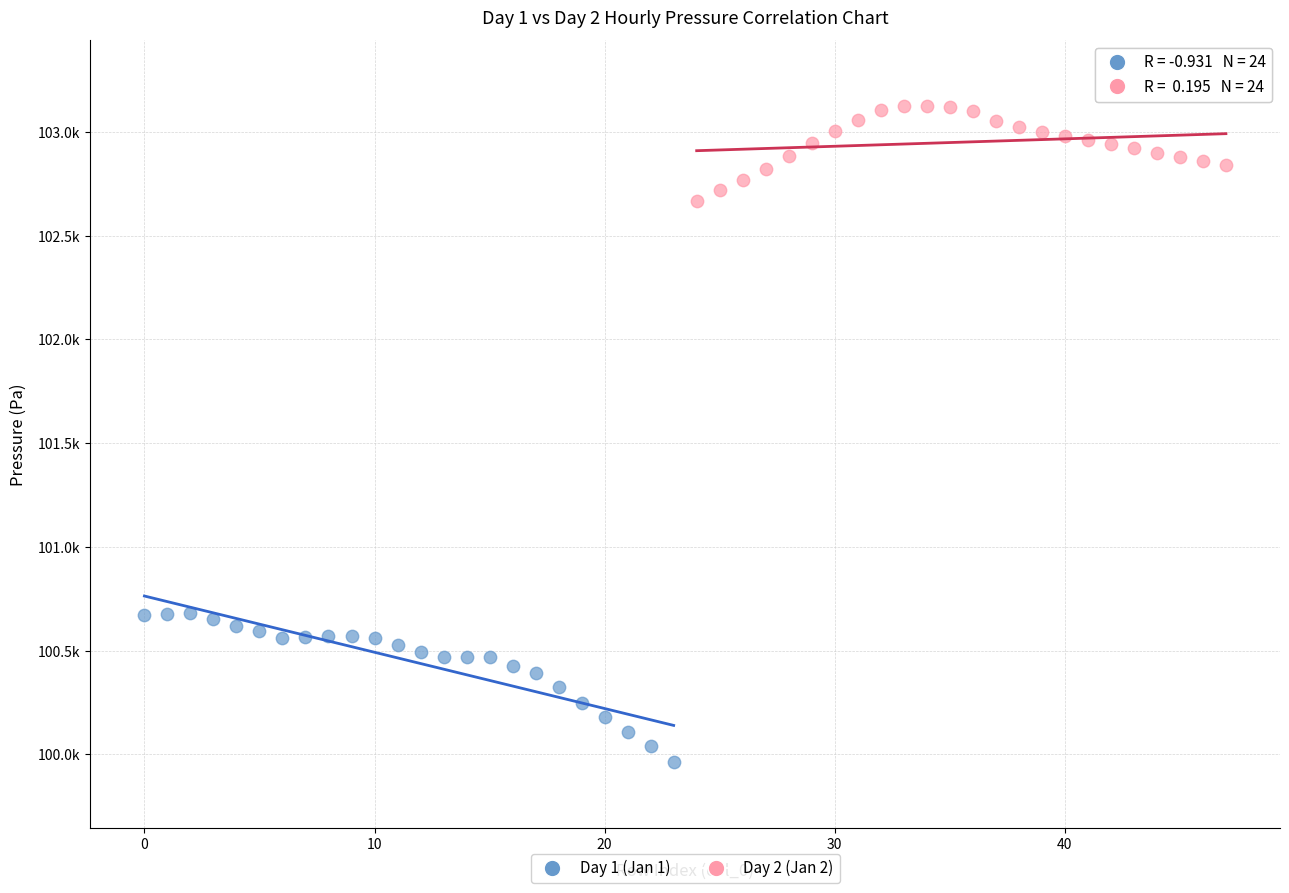

Which series contains the lowest Y value?

Day 1 (Jan 1)